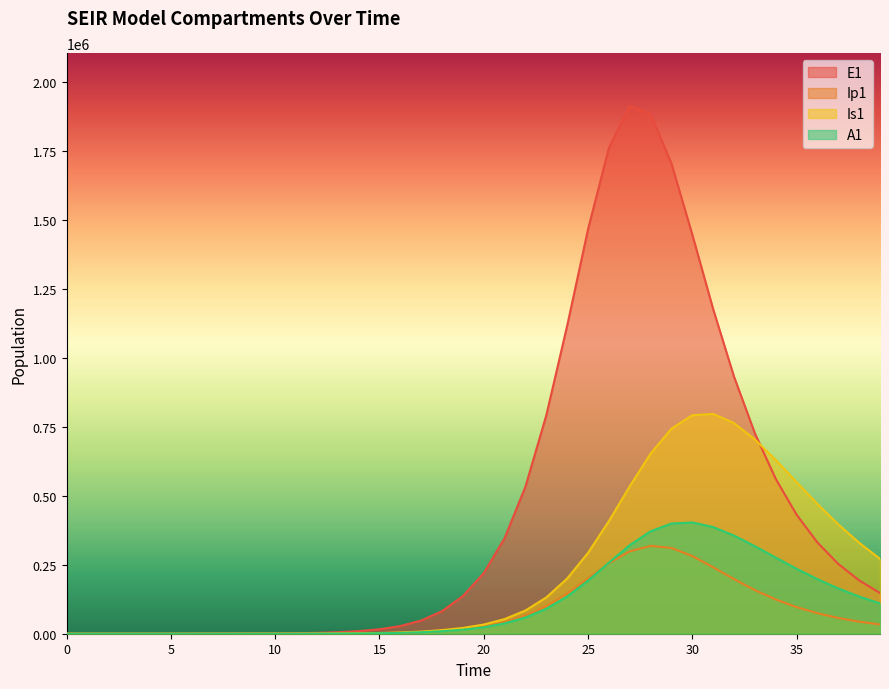

Which category has the highest value across all series?

27